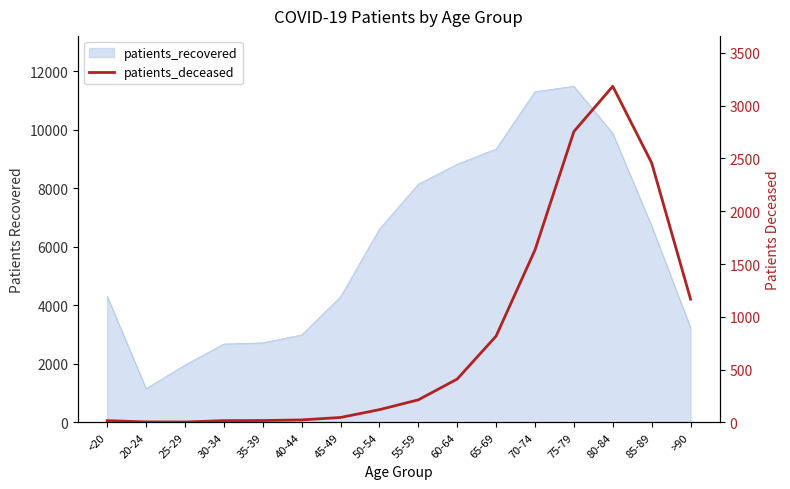

At which category does the chart reach its peak across all series?

80-84